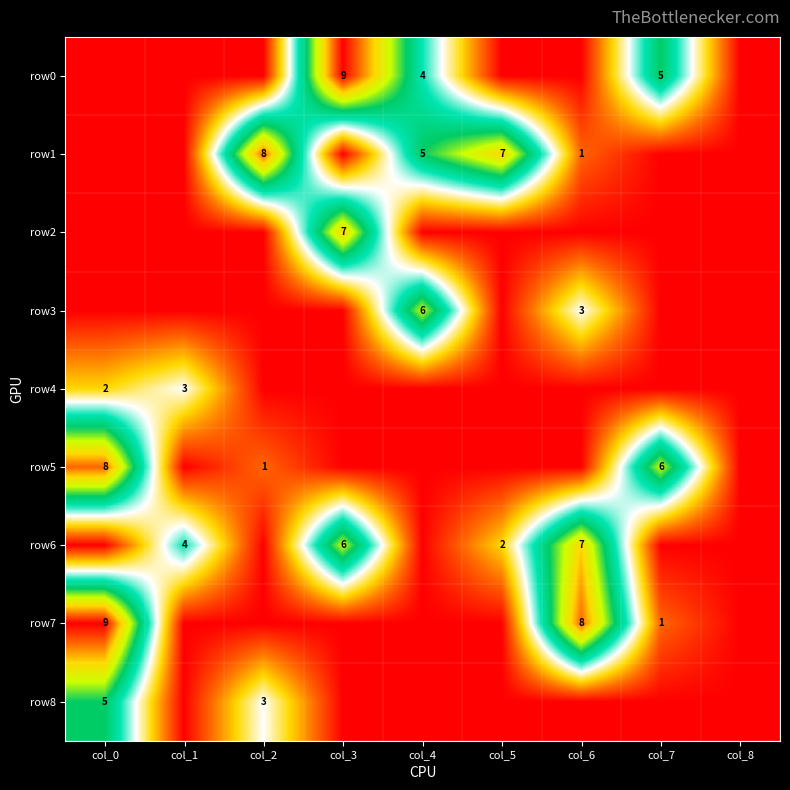

What is the sum of the row5 values at col_0 and col_7?

14